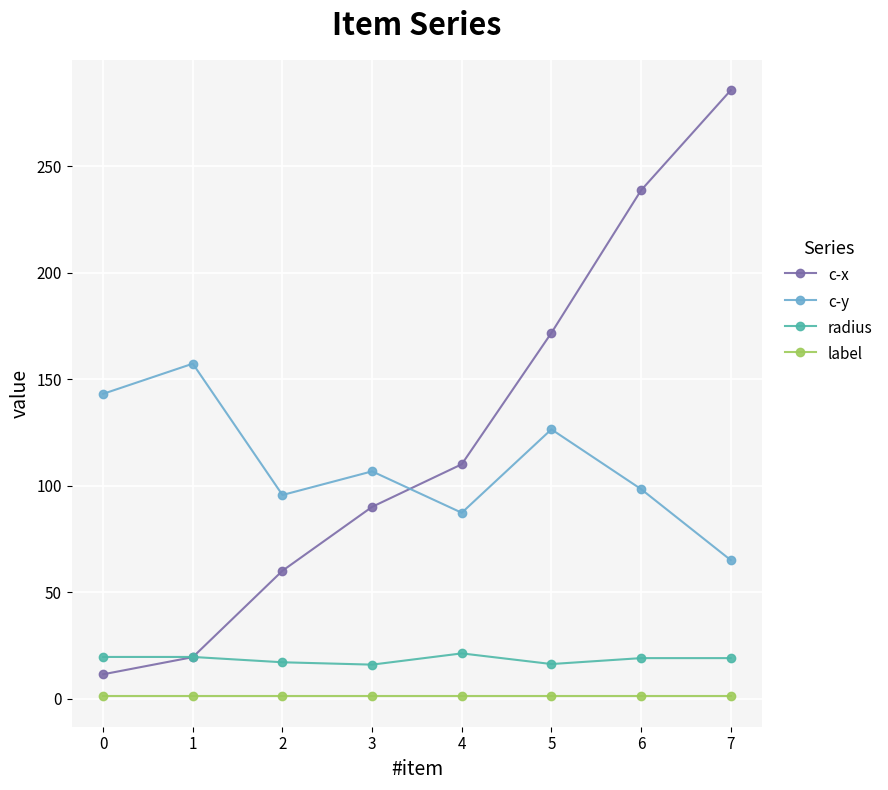

What is the value of the c-x point at the 5th from the left?

110.0